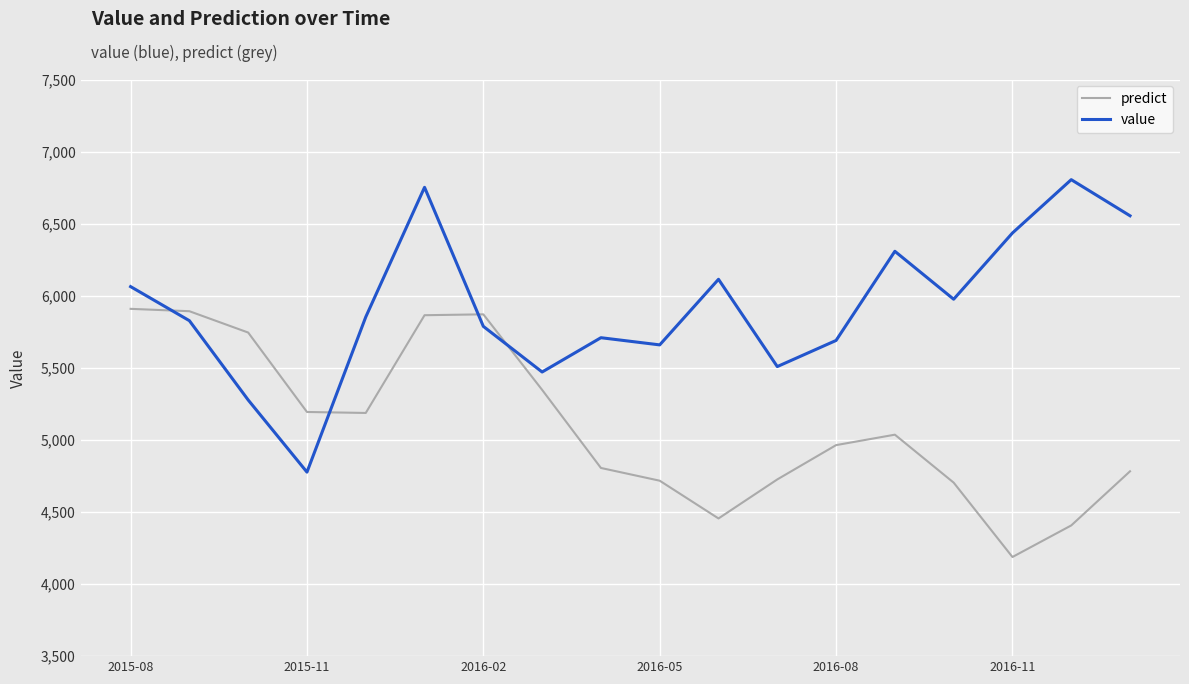

How many values in the value series are below 5852?

9